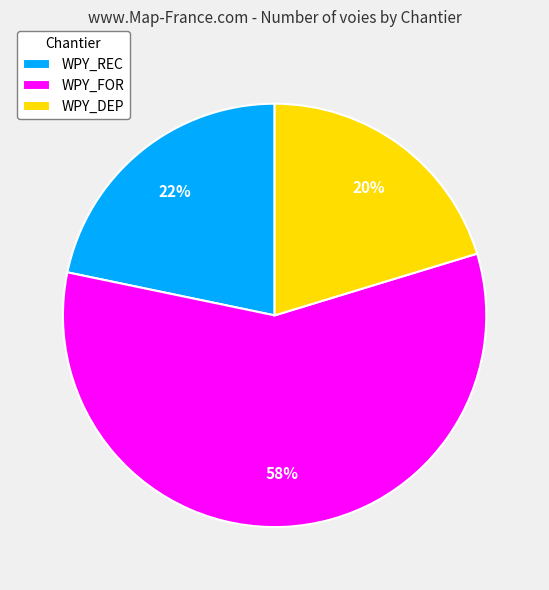

To the nearest percent, what is the difference between the largest and smallest slice percentages?

38%